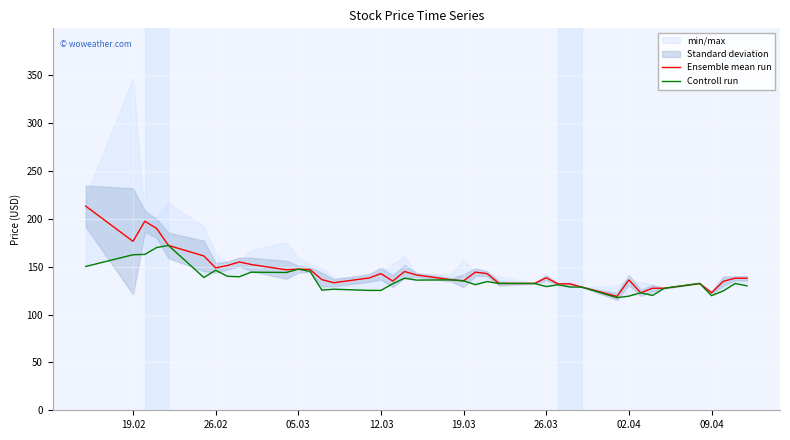

In Controll run, how many points are higher than both neighbors (excluding endpoints)?

12